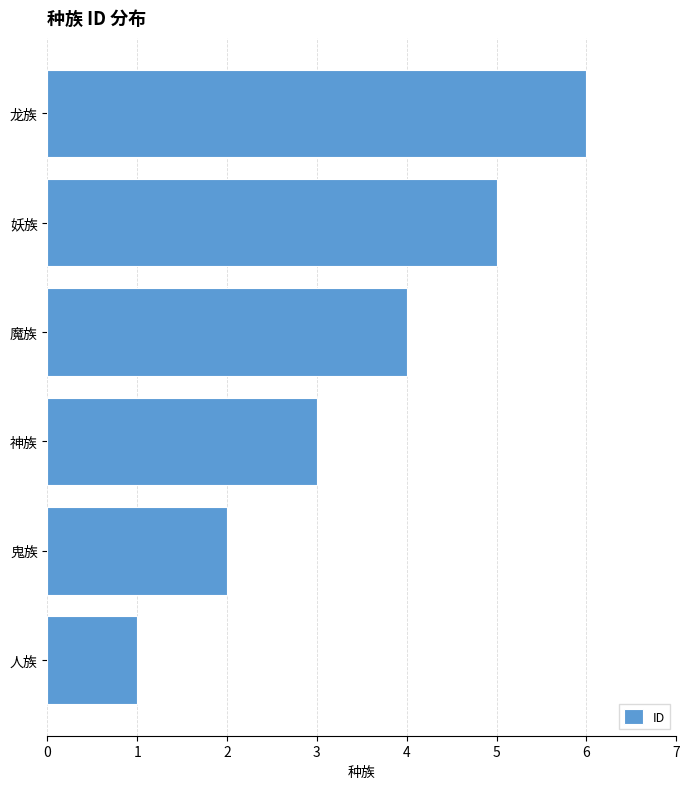

Does the chart contain stacked bars?

No